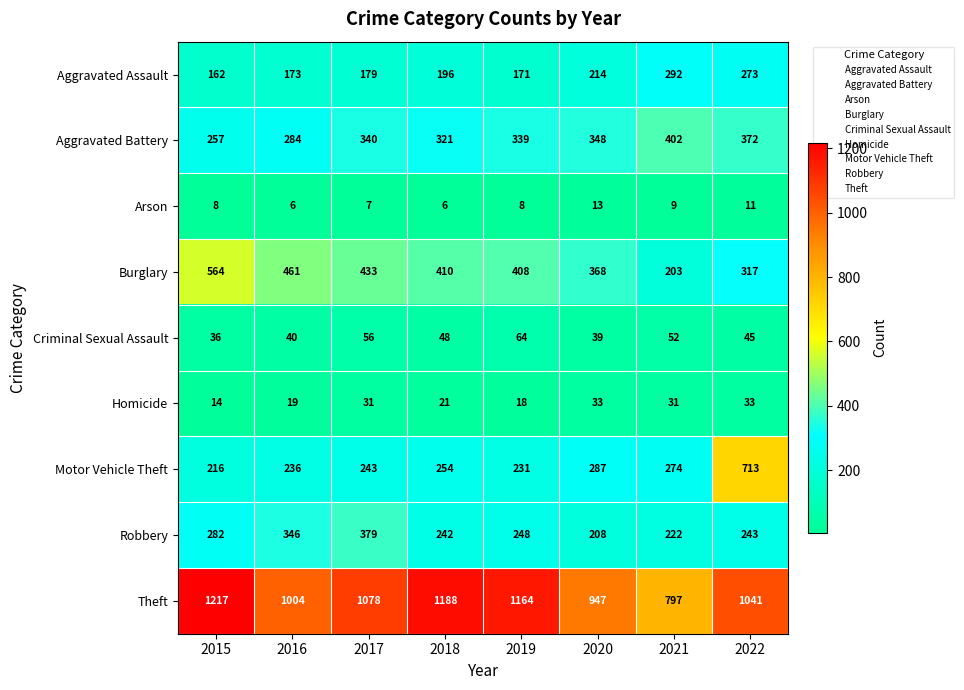

Which series changed the most between 2020 and 2022?

Motor Vehicle Theft